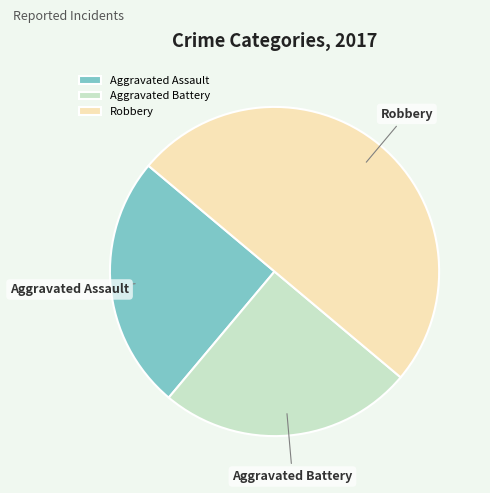

What is the largest slice in the pie chart?

Robbery